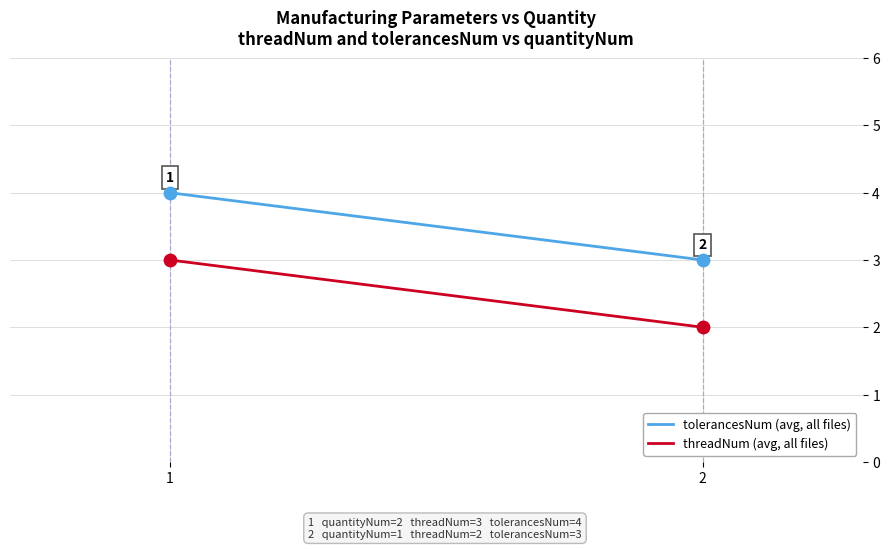

Which series has the widest spread of Y values?

tolerancesNum (avg, all files)